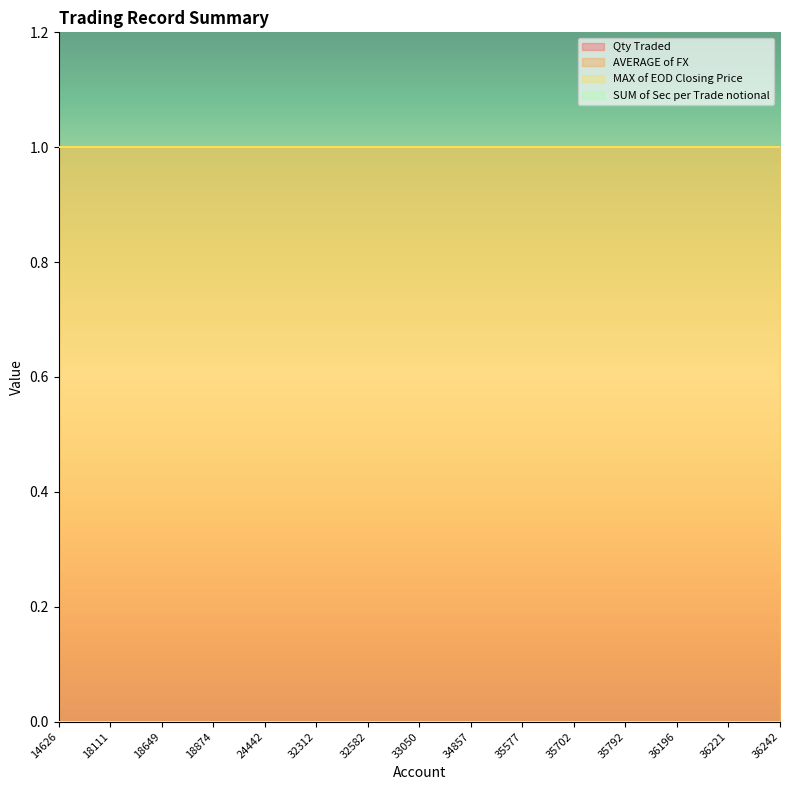

Reading right to left, extract all data points from this chart.

Qty Traded: 36242=0	36221=0	36196=0	35792=0	35702=0	35577=0	34857=0	33050=0	32582=0	32312=0	24442=0	18874=0	18649=0	18111=0	14626=0
AVERAGE of FX: 36242=1	36221=1	36196=1	35792=1	35702=1	35577=1	34857=1	33050=1	32582=1	32312=1	24442=1	18874=1	18649=1	18111=1	14626=1
MAX of EOD Closing Price: 36242=1	36221=1	36196=1	35792=1	35702=1	35577=1	34857=1	33050=1	32582=1	32312=1	24442=1	18874=1	18649=1	18111=1	14626=1
SUM of Sec per Trade notional: 36242=0	36221=0	36196=0	35792=0	35702=0	35577=0	34857=0	33050=0	32582=0	32312=0	24442=0	18874=0	18649=0	18111=0	14626=0